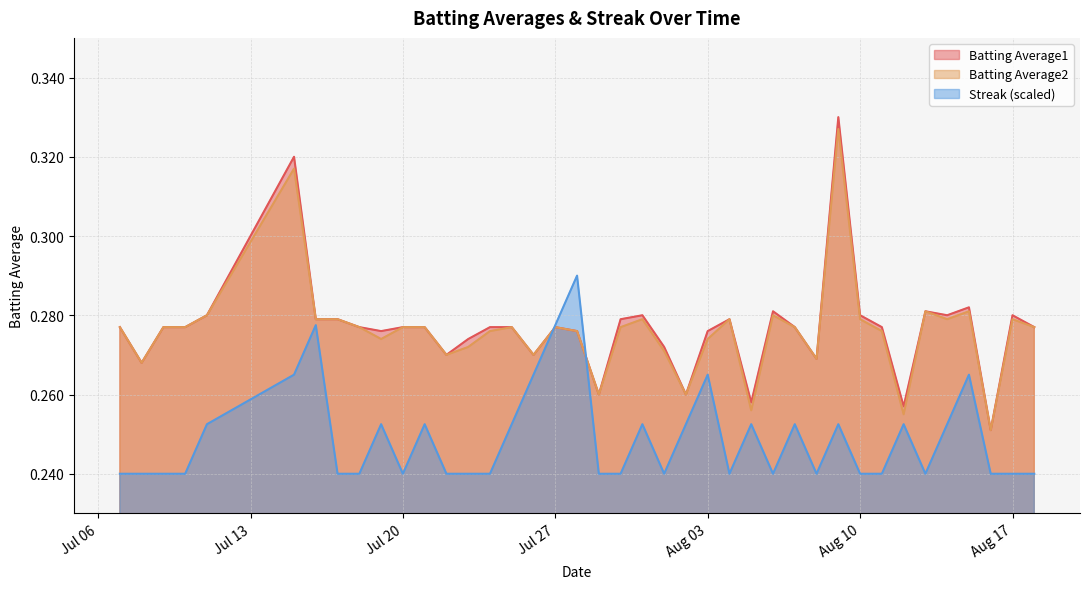

What is the total value across all series at Aug 17?

0.8